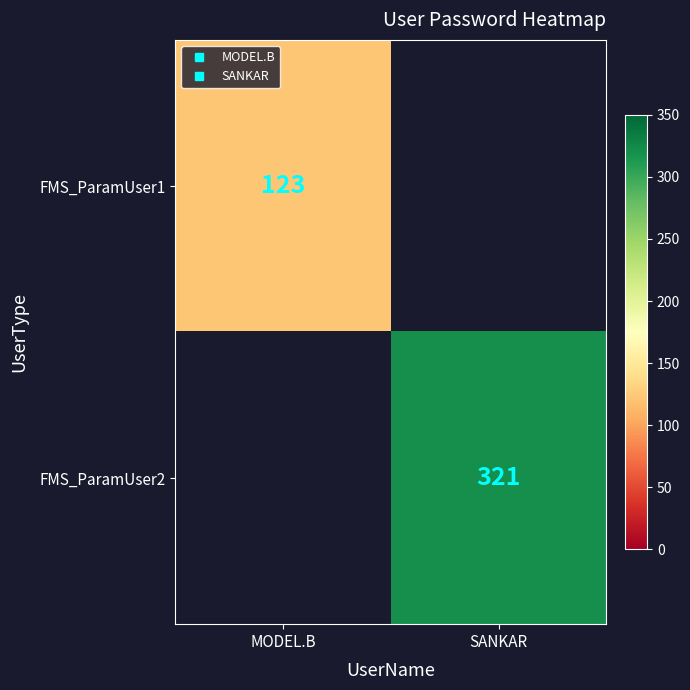

How many positive values does the FMS_ParamUser2 series have?

1